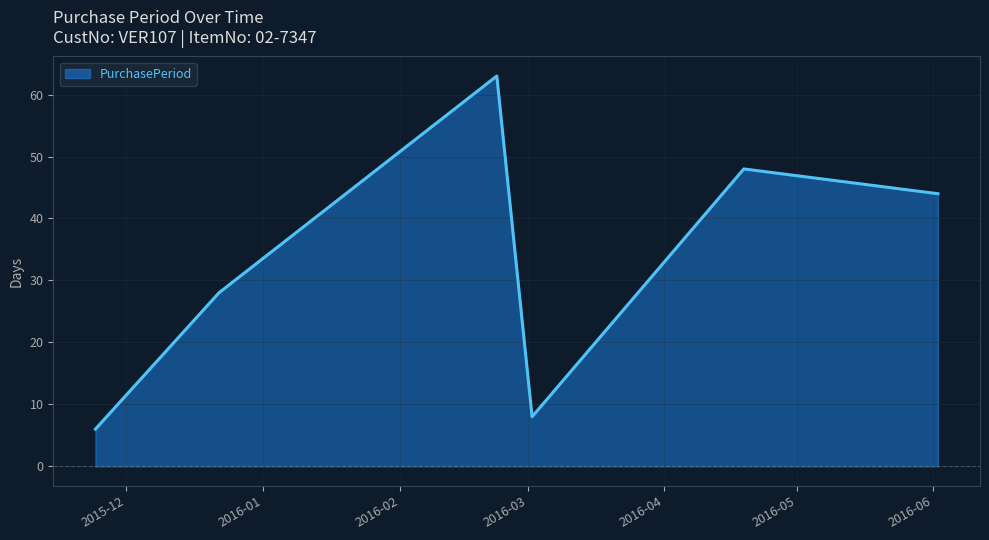

What is the difference between the second highest and second lowest values?

40